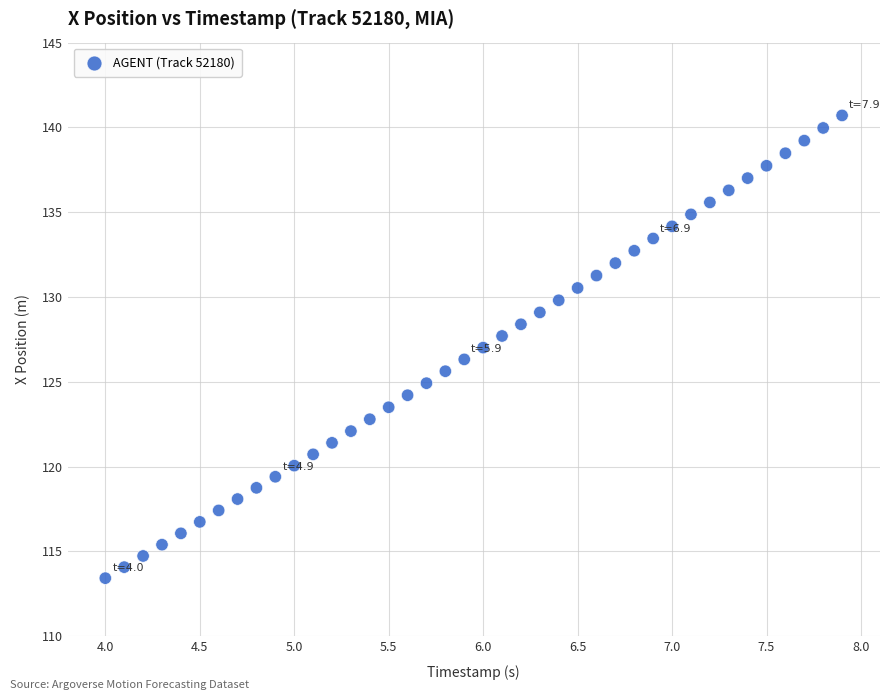

What is the range of Y values (max minus min)?

27.3